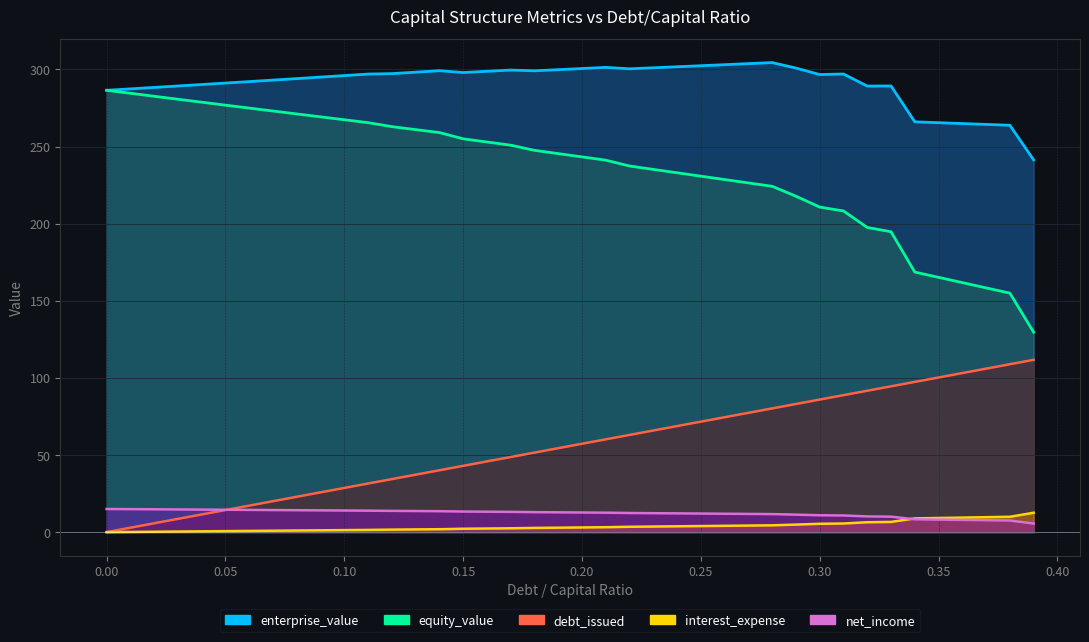

Reading left to right, list all the values displayed in this chart.

debt_capital: 0.0=0.0	0.01=2.9	0.02=5.7	0.03=8.6	0.04=11.5	0.05=14.3	0.06=17.2	0.07=20.1	0.08=22.9	0.09=25.8	0.1=28.6	0.11=31.5	0.12=34.4	0.13=37.2	0.14=40.1	0.15=43.0	0.16=45.8	0.17=48.7	0.18=51.6	0.19=54.4	0.2=57.3	0.21=60.2	0.22=63.0	0.23=65.9	0.24=68.8	0.25=71.6	0.26=74.5	0.27=77.4	0.28=80.2	0.29=83.1	0.3=86.0	0.31=88.8	0.32=91.7	0.33=94.5	0.34=97.4	0.35=100.3	0.36=103.1	0.37=106.0	0.38=108.9	0.39=111.7
enterprise_value: 0.0=286.5	0.01=287.4	0.02=288.4	0.03=289.3	0.04=290.2	0.05=291.2	0.06=292.2	0.07=293.1	0.08=294.1	0.09=295.1	0.1=296.0	0.11=297.0	0.12=297.3	0.13=298.3	0.14=299.2	0.15=298.0	0.16=298.8	0.17=299.6	0.18=299.1	0.19=299.9	0.2=300.6	0.21=301.4	0.22=300.4	0.23=301.1	0.24=301.8	0.25=302.4	0.26=303.1	0.27=303.8	0.28=304.5	0.29=300.9	0.3=296.7	0.31=297.1	0.32=289.2	0.33=289.3	0.34=266.0	0.35=265.5	0.36=264.9	0.37=264.4	0.38=263.8	0.39=241.4
interest_expense: 0.0=0.0	0.01=0.1	0.02=0.3	0.03=0.4	0.04=0.5	0.05=0.7	0.06=0.8	0.07=0.9	0.08=1.0	0.09=1.2	0.1=1.3	0.11=1.4	0.12=1.6	0.13=1.8	0.14=1.9	0.15=2.2	0.16=2.3	0.17=2.5	0.18=2.7	0.19=2.9	0.2=3.0	0.21=3.2	0.22=3.5	0.23=3.6	0.24=3.8	0.25=3.9	0.26=4.1	0.27=4.3	0.28=4.4	0.29=4.9	0.3=5.4	0.31=5.6	0.32=6.4	0.33=6.6	0.34=8.9	0.35=9.2	0.36=9.4	0.37=9.7	0.38=10.0	0.39=12.6
equity_value: 0.0=286.5	0.01=284.6	0.02=282.6	0.03=280.7	0.04=278.8	0.05=276.9	0.06=275.0	0.07=273.1	0.08=271.2	0.09=269.3	0.1=267.4	0.11=265.5	0.12=262.9	0.13=261.0	0.14=259.1	0.15=255.0	0.16=253.0	0.17=250.9	0.18=247.6	0.19=245.4	0.2=243.3	0.21=241.2	0.22=237.4	0.23=235.2	0.24=233.0	0.25=230.8	0.26=228.6	0.27=226.4	0.28=224.3	0.29=217.8	0.3=210.8	0.31=208.3	0.32=197.6	0.33=194.8	0.34=168.6	0.35=165.2	0.36=161.8	0.37=158.4	0.38=155.0	0.39=129.6
net_income: 0.0=15.0	0.01=14.9	0.02=14.8	0.03=14.7	0.04=14.6	0.05=14.5	0.06=14.4	0.07=14.3	0.08=14.2	0.09=14.1	0.1=14.0	0.11=13.9	0.12=13.8	0.13=13.7	0.14=13.6	0.15=13.4	0.16=13.2	0.17=13.1	0.18=13.0	0.19=12.8	0.2=12.7	0.21=12.6	0.22=12.4	0.23=12.3	0.24=12.2	0.25=12.0	0.26=11.9	0.27=11.8	0.28=11.7	0.29=11.3	0.3=10.9	0.31=10.8	0.32=10.2	0.33=10.0	0.34=8.3	0.35=8.1	0.36=7.9	0.37=7.7	0.38=7.5	0.39=5.6